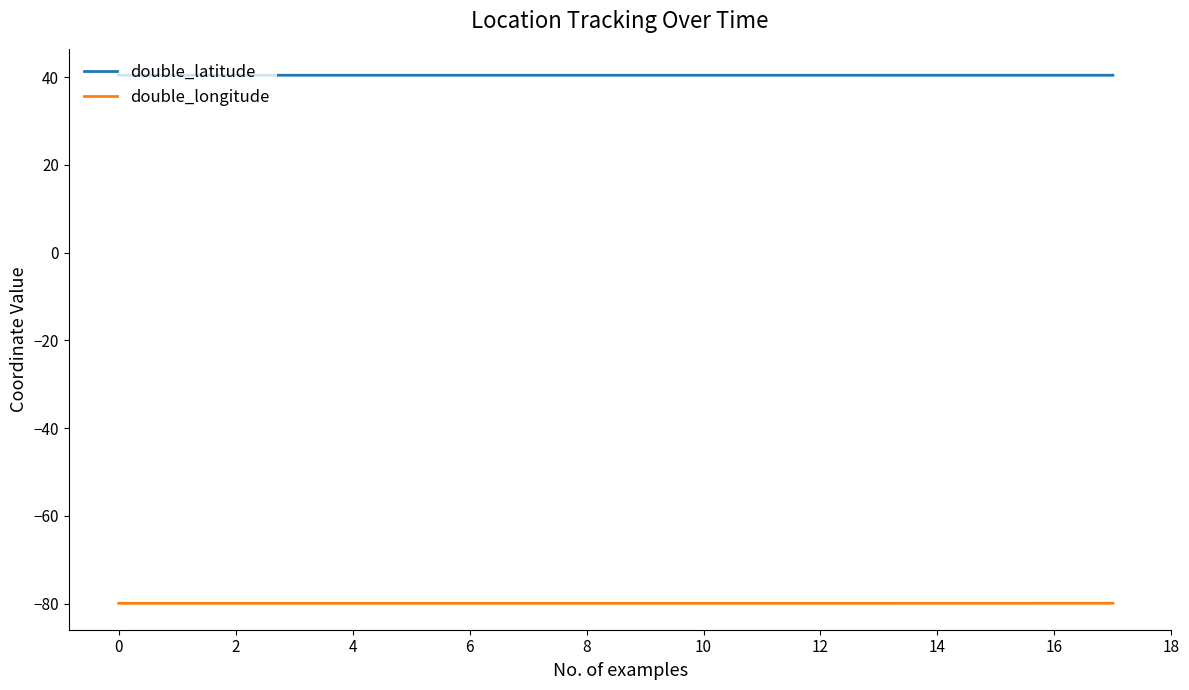

Is this an area chart (filled region under the line)?

No